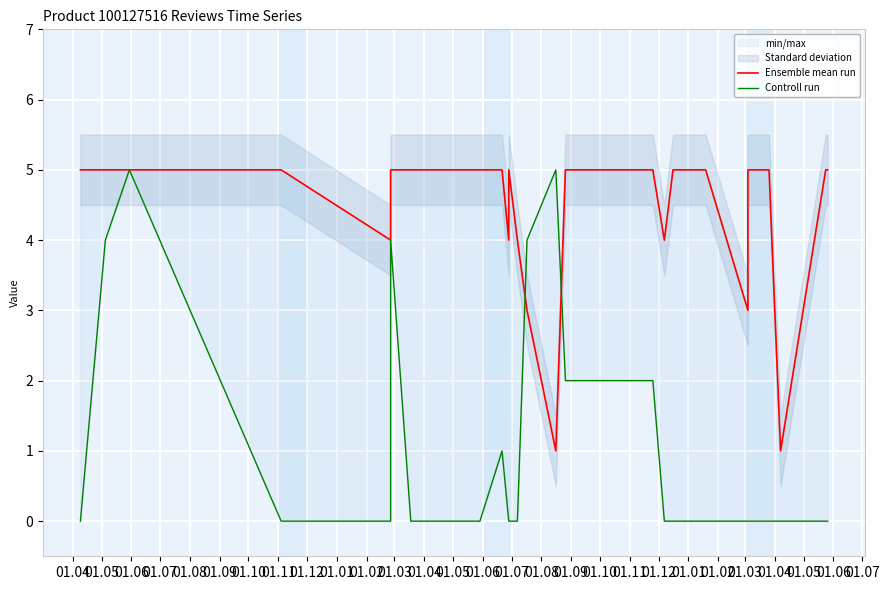

What is the label of the 16th point from the left?

01.07